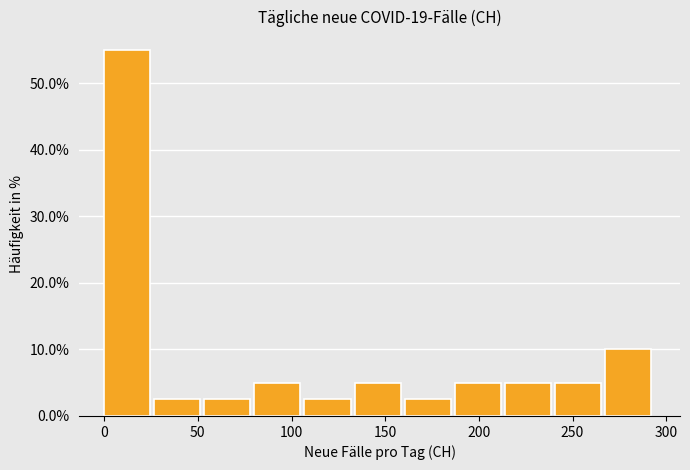

Which range on the x-axis has the tallest bar?

0 to 25